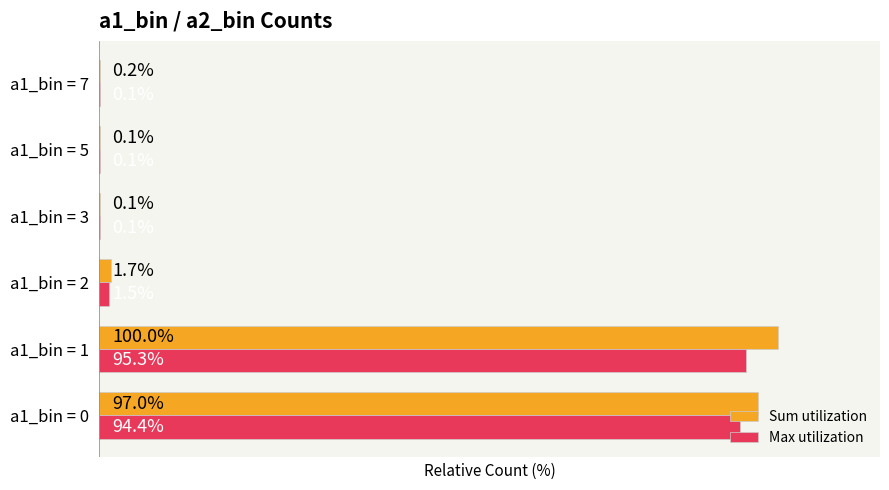

Which series has the largest range (max minus min)?

Sum utilization